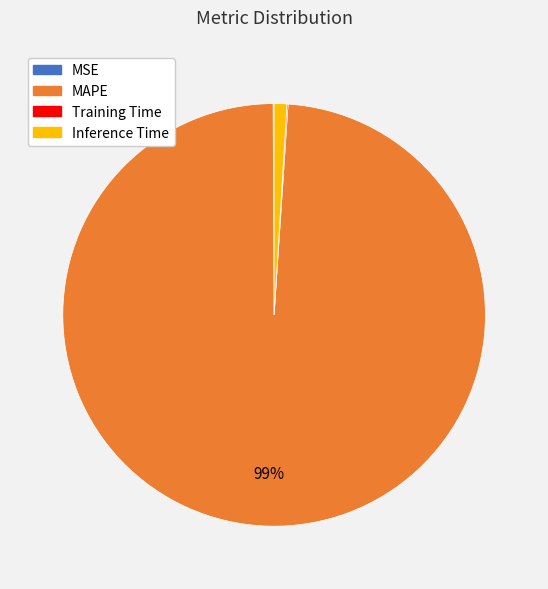

Is there any slice that represents more than half of the pie?

Yes